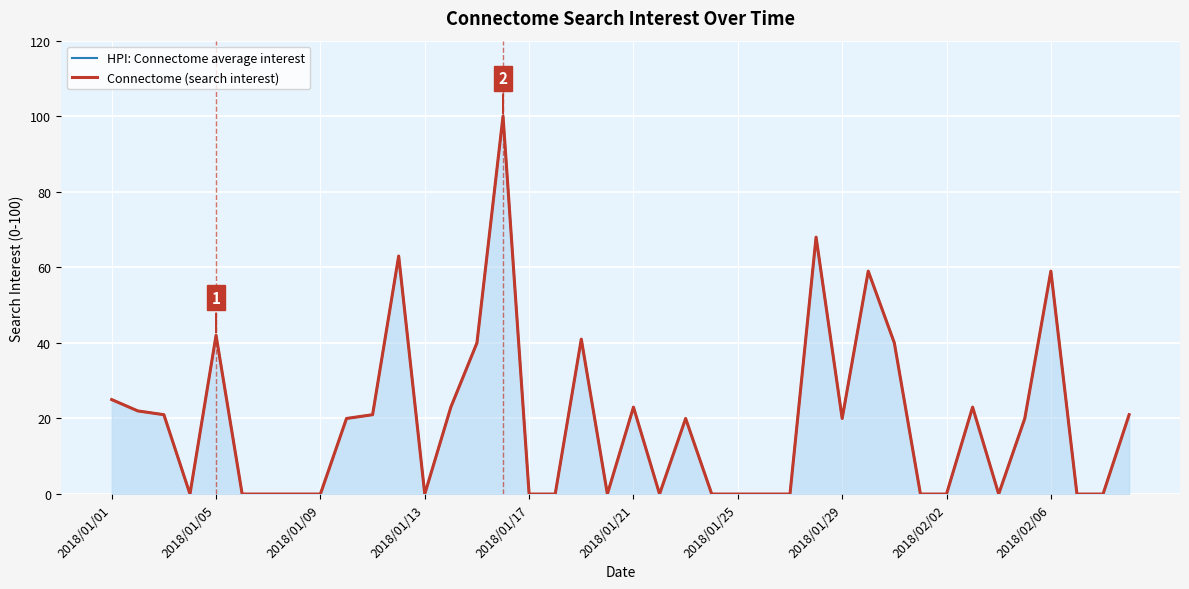

What position from the right is 10?

30